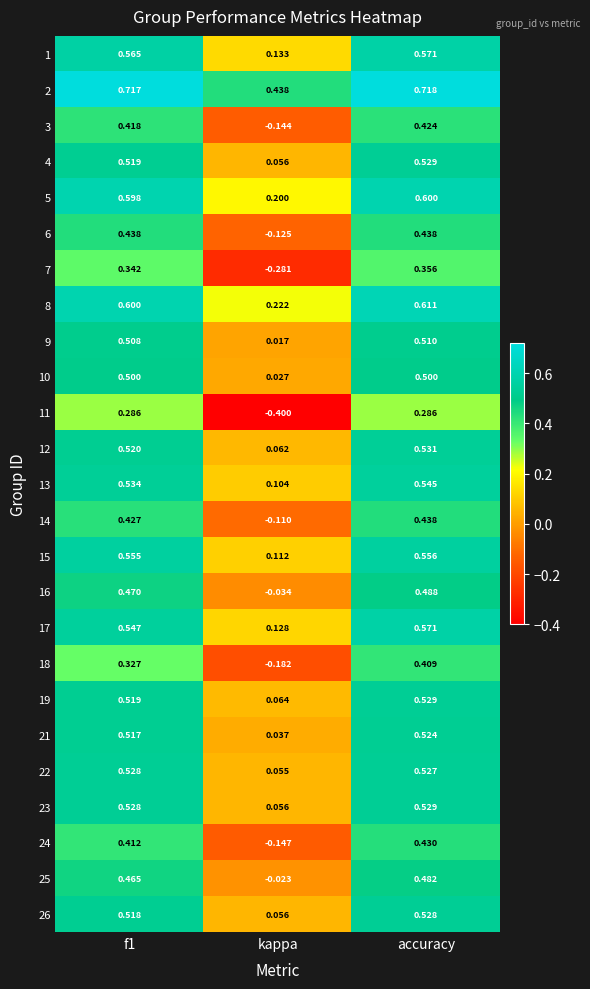

Which series has the largest total across all categories?

2